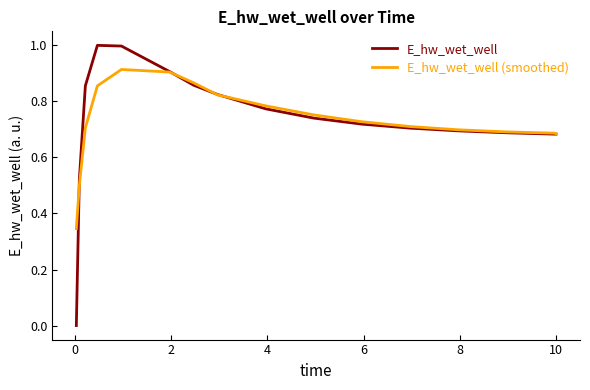

What is the greatest value displayed?

1.0